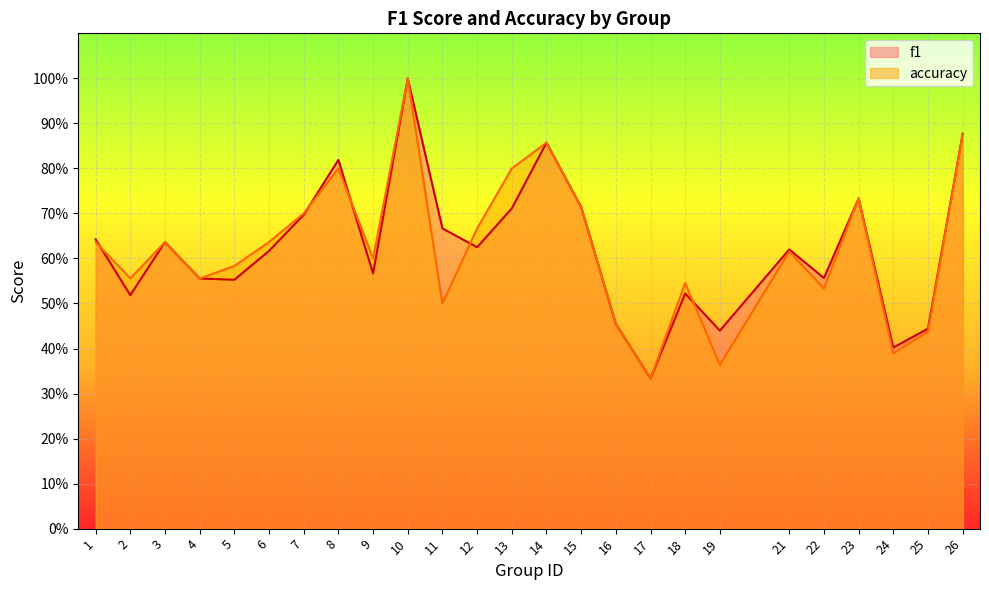

True or false: accuracy and f1 intersect in this chart.

True